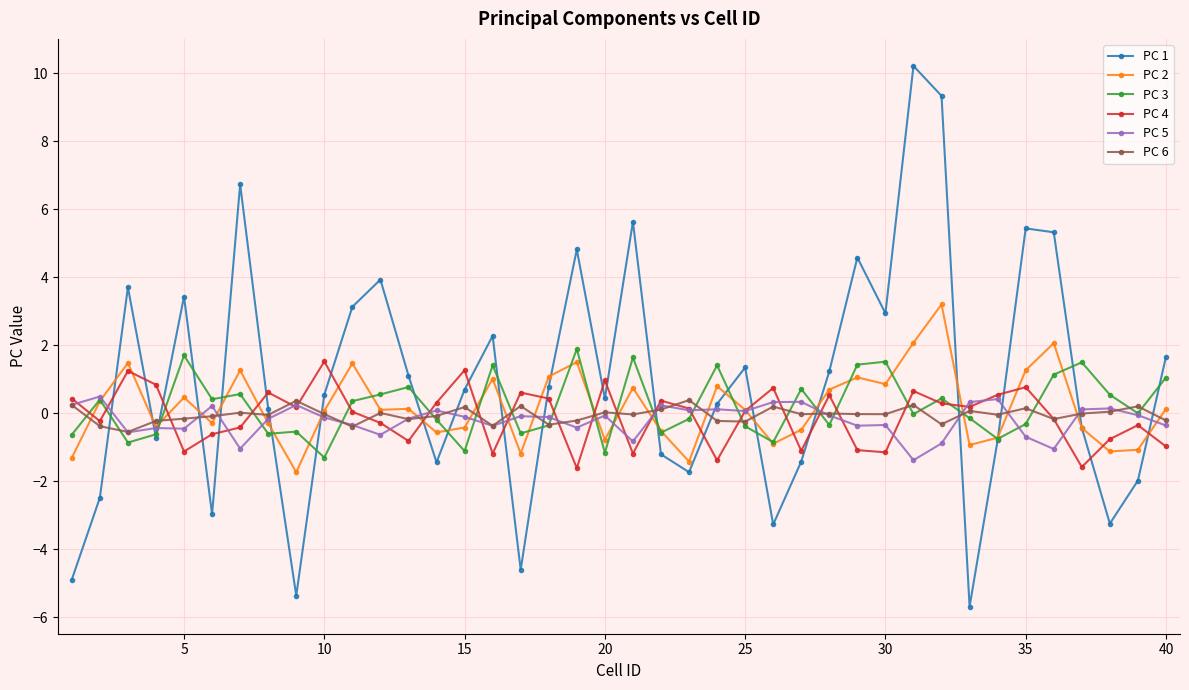

How many categories are shown in the chart?

40